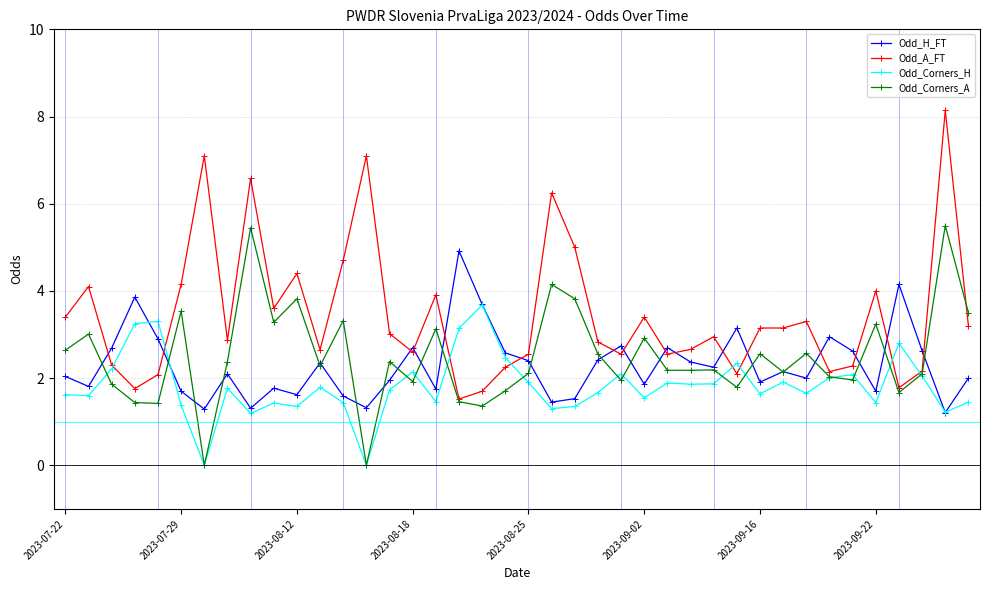

What is the value of the Odd_A_FT point at the 3rd from the left?

2.3